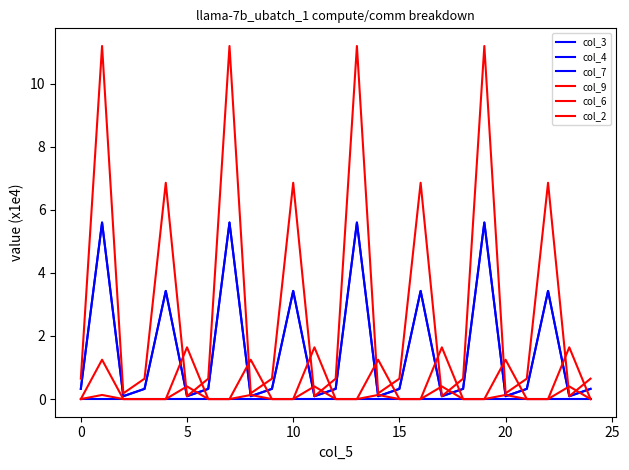

Does the chart display data point markers on the line(s)?

No